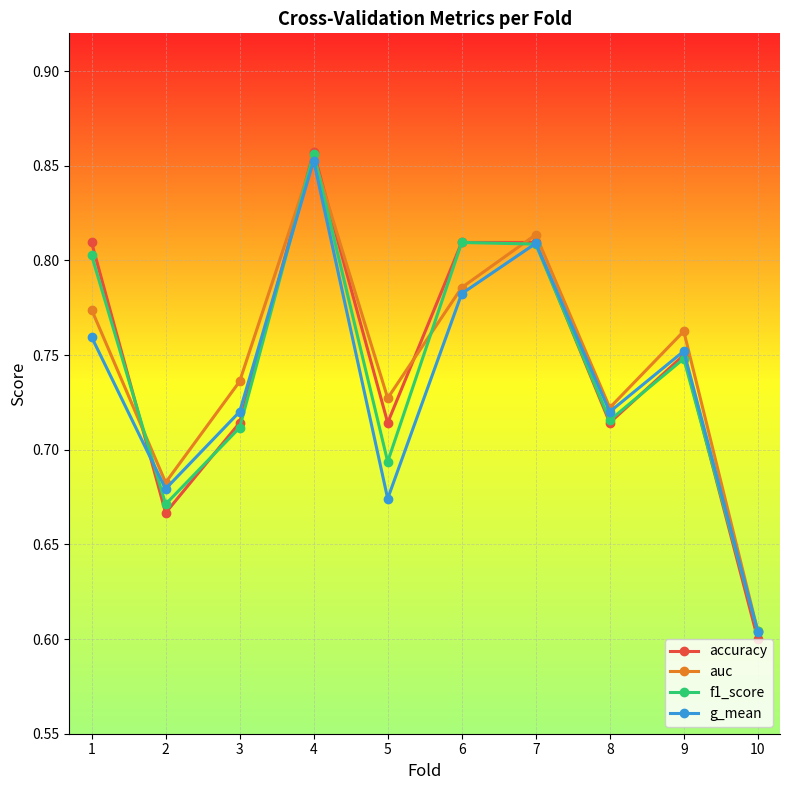

True or false: accuracy has a value of 0.8 at 1.

True